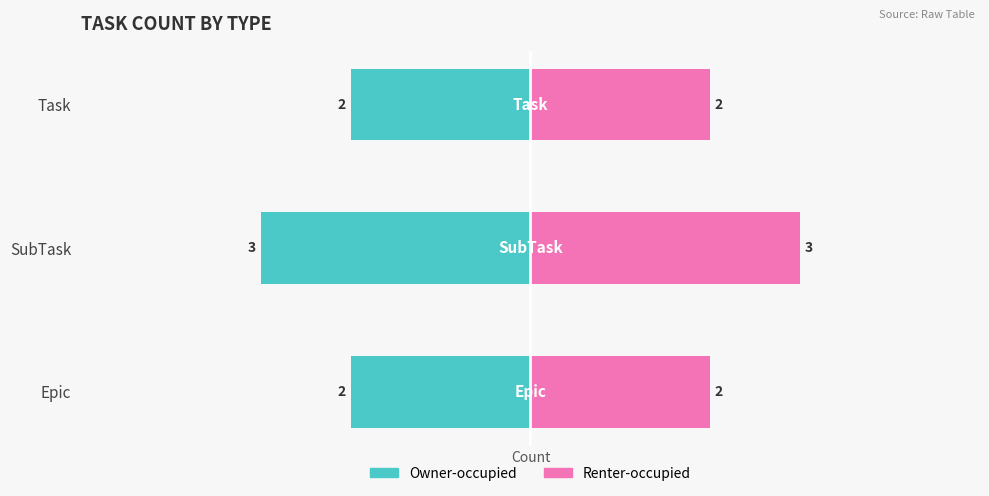

What are all the series names shown in the legend?

Owner-occupied, Renter-occupied